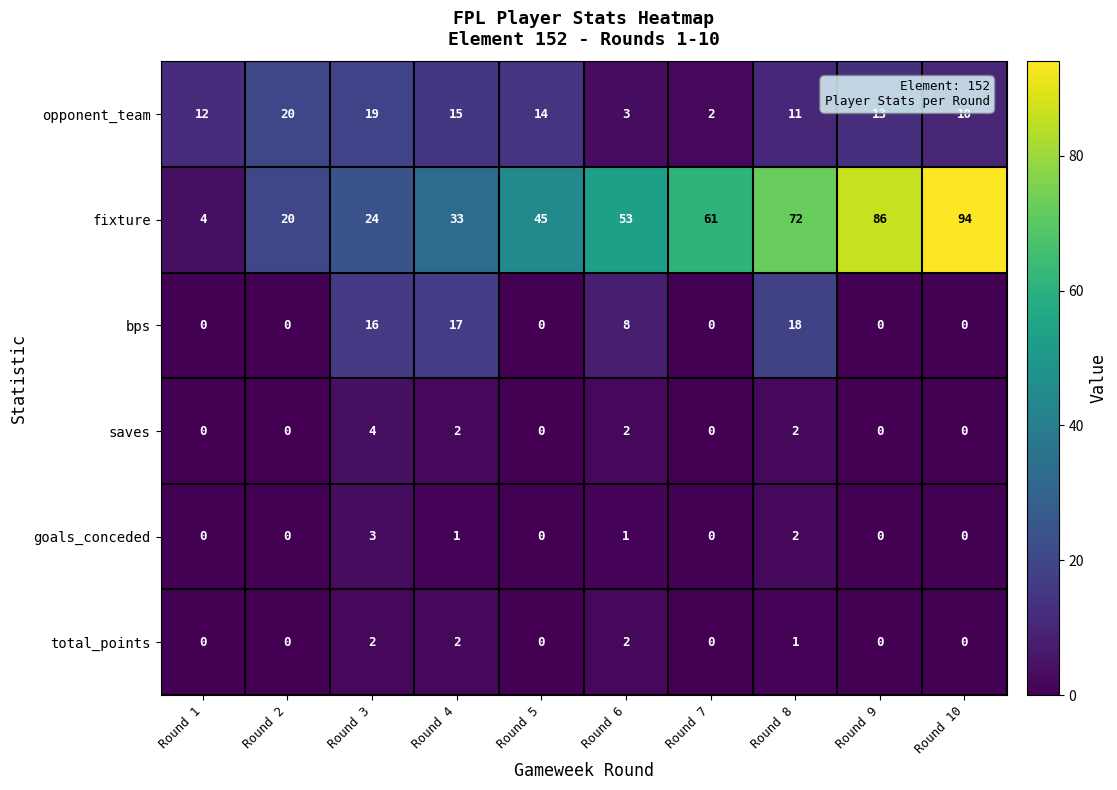

What is the total value across all series at Round 1?

16